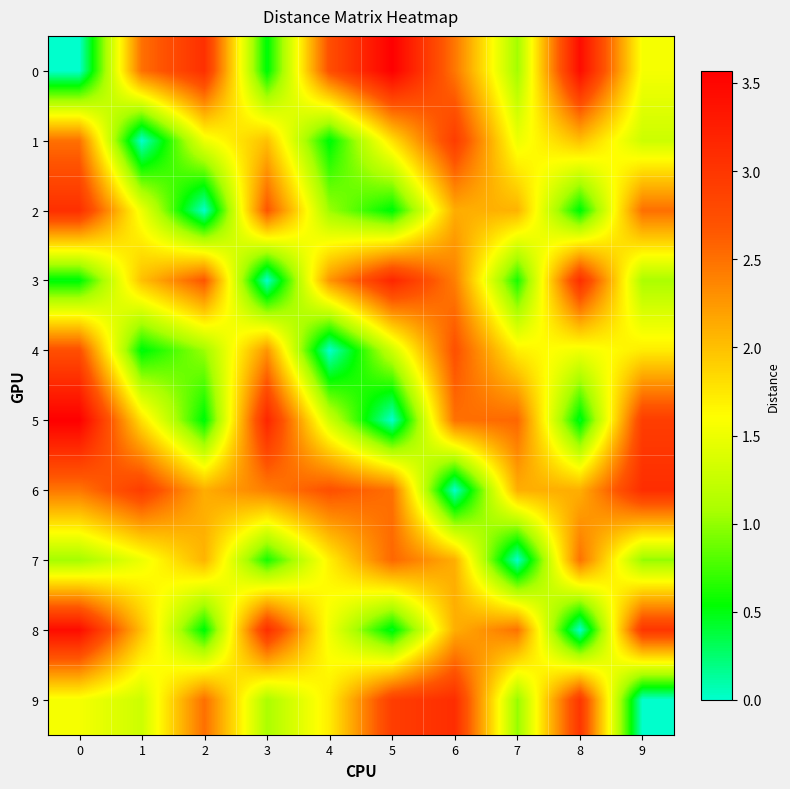

Count the number of categories in the chart.

10